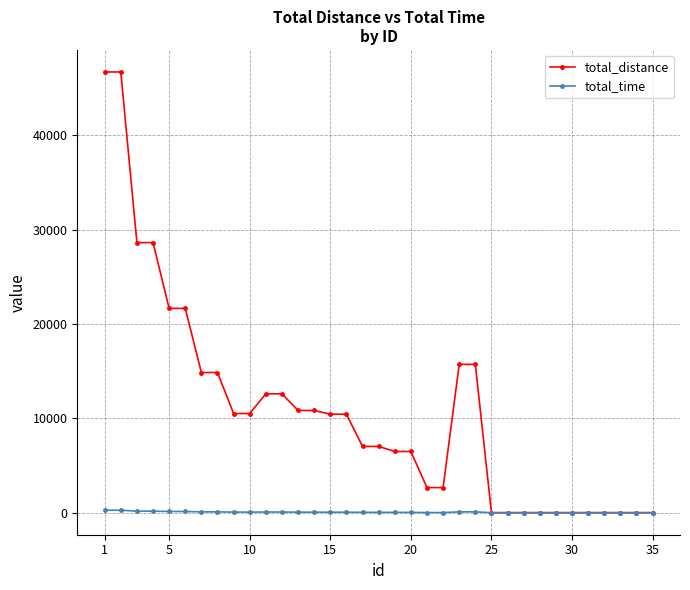

How many data points does each series have?

35